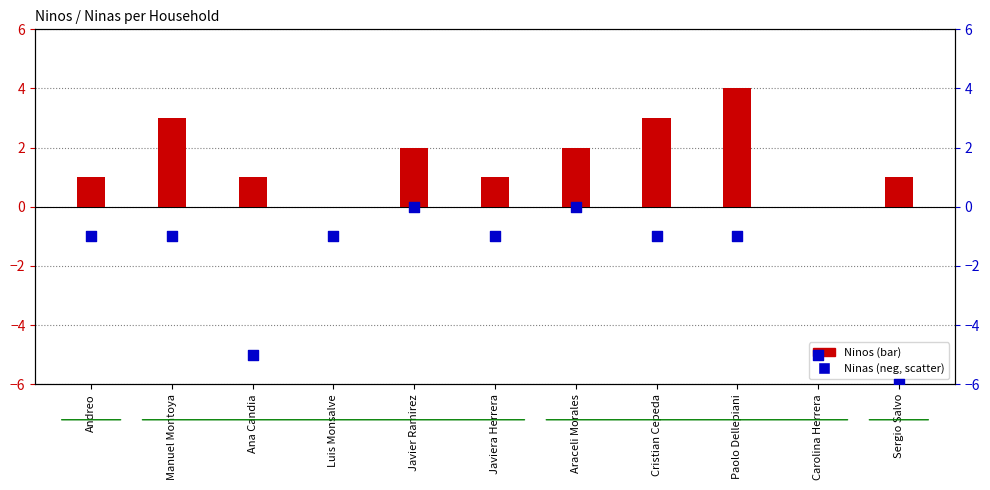

Which series has the largest total across all categories?

Ninos